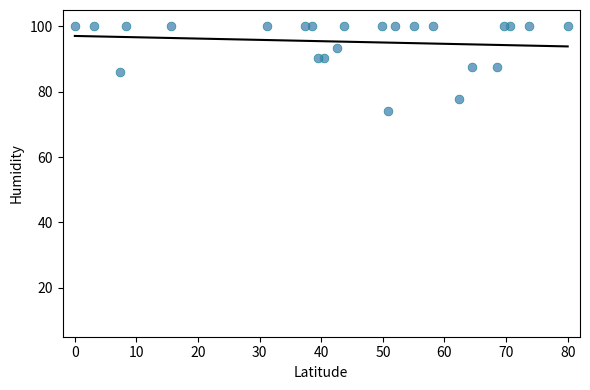

What is the range of Y values (max minus min)?

25.9